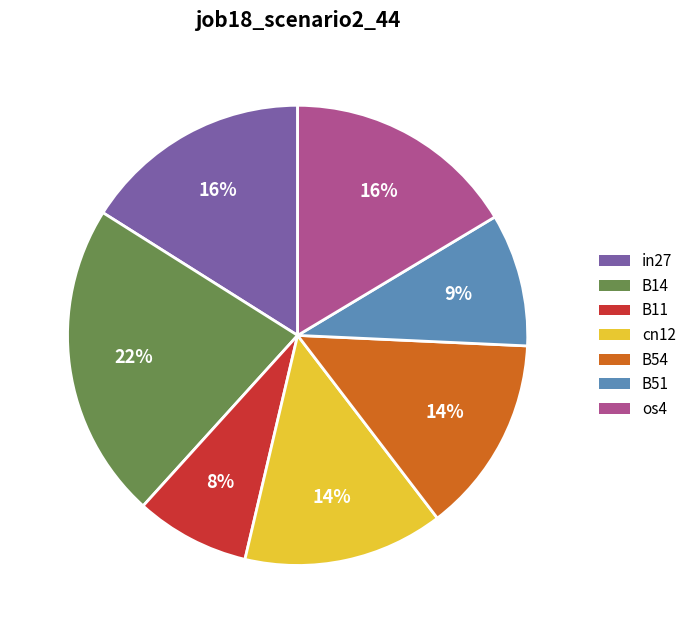

The B11 slice represents 16% of the pie. True or false?

False